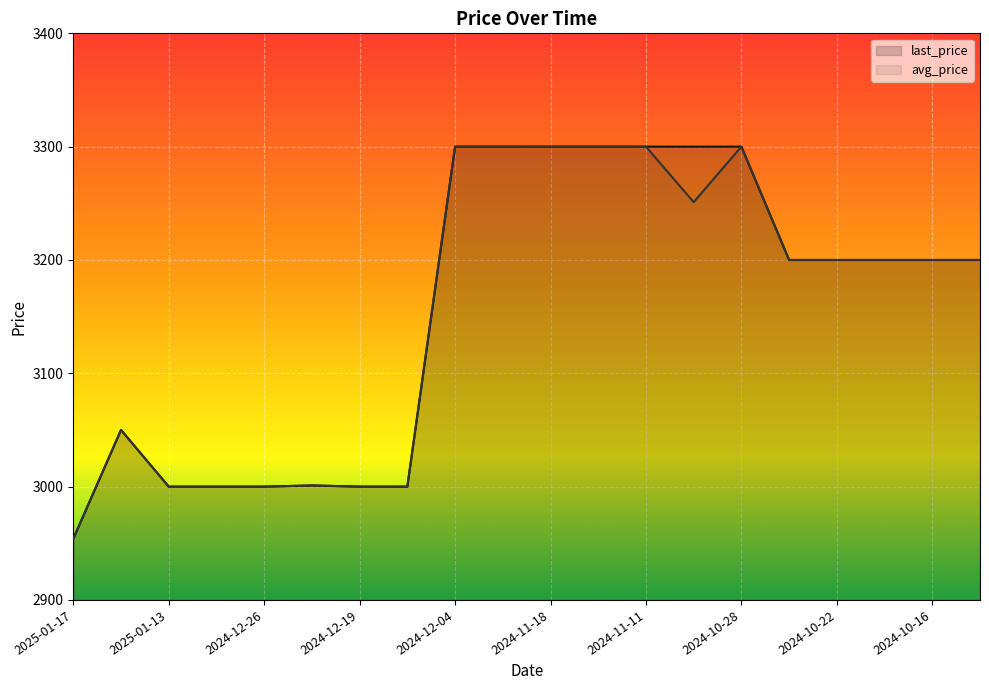

How many values in the last_price series are below 3200?

8